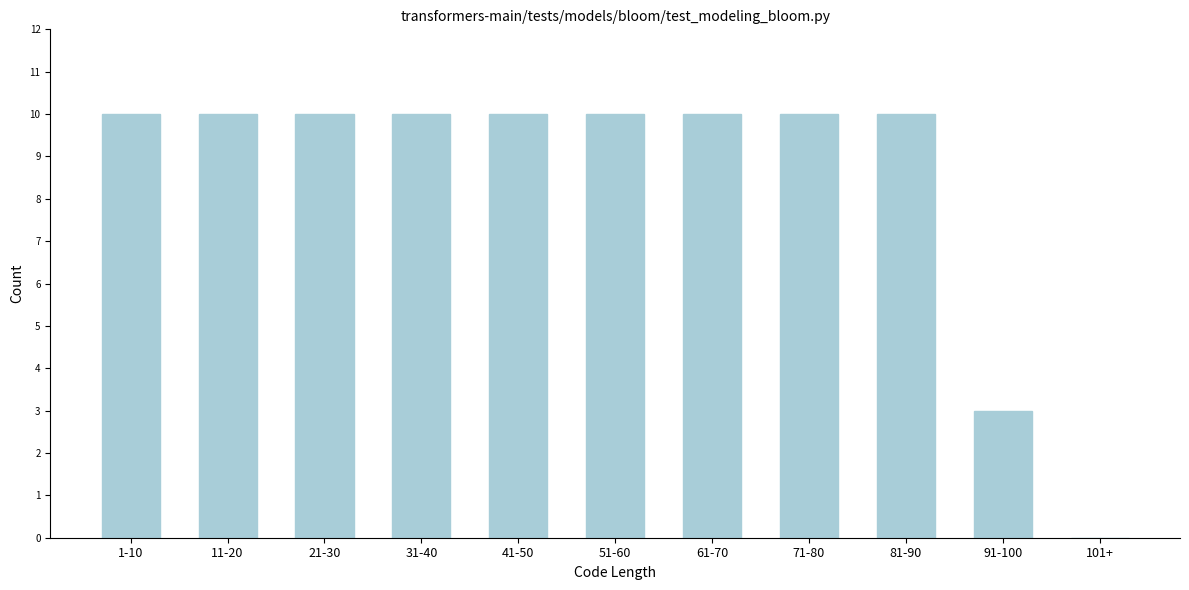

Reading right to left, list all the values displayed in this chart.

101+=0	91-100=3	81-90=10	71-80=10	61-70=10	51-60=10	41-50=10	31-40=10	21-30=10	11-20=10	1-10=10